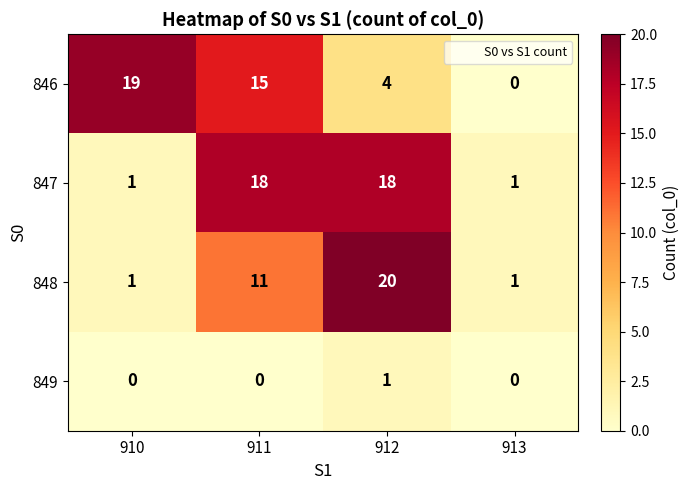

The value of 846 at 911 is 15. True or false?

True